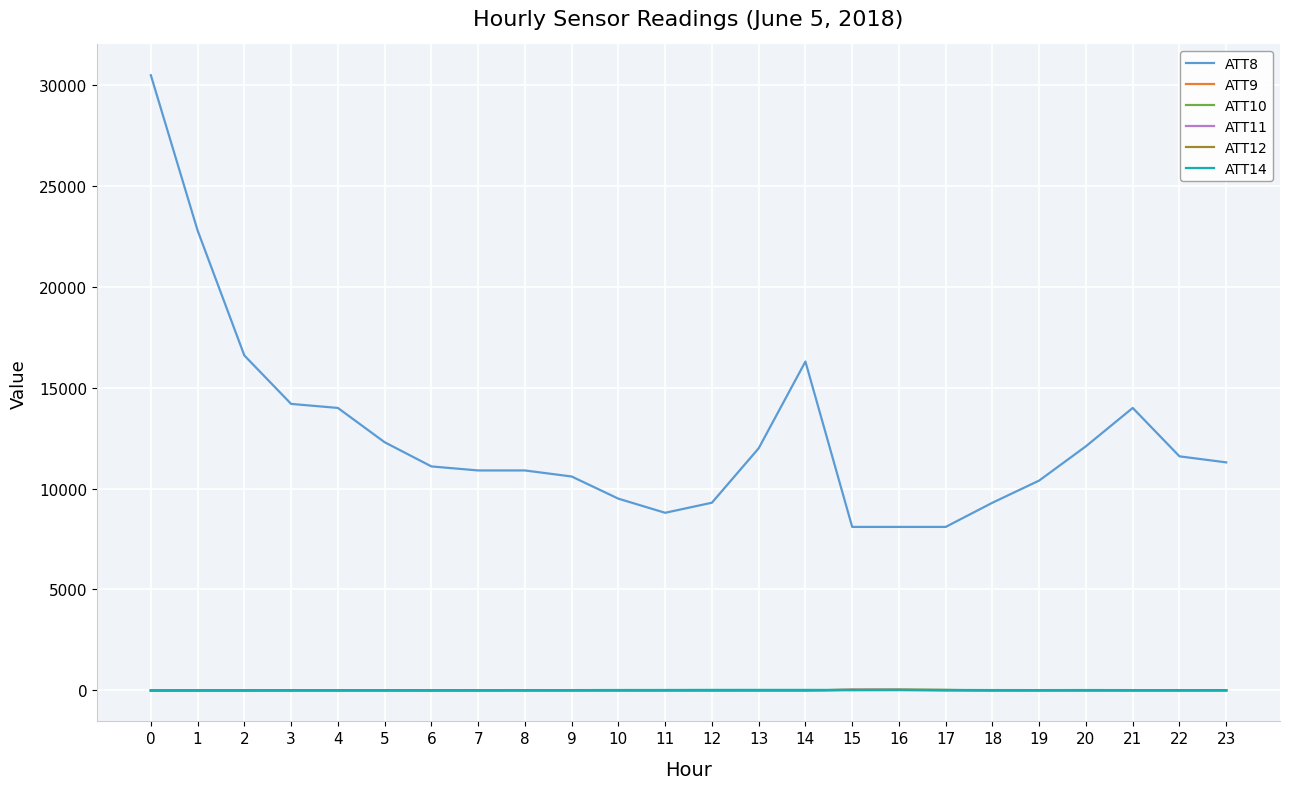

True or false: ATT8 and ATT14 cross at least once.

False